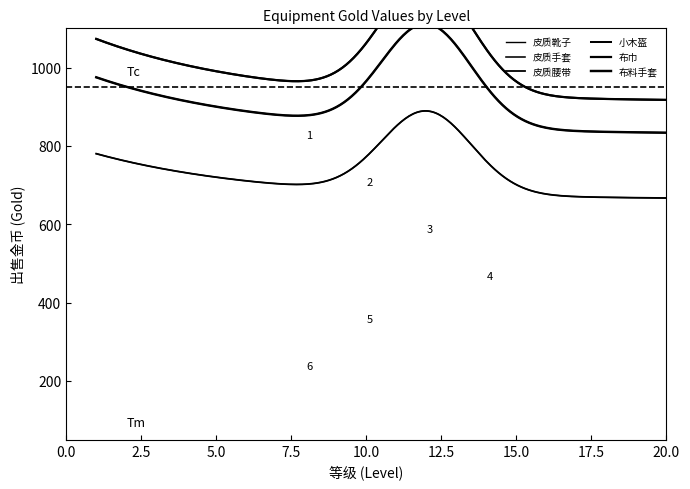

Rank the series at 13 from highest to lowest value.

皮质靴子, 小木盔, 布巾, 皮质手套, 布料手套, 皮质腰带